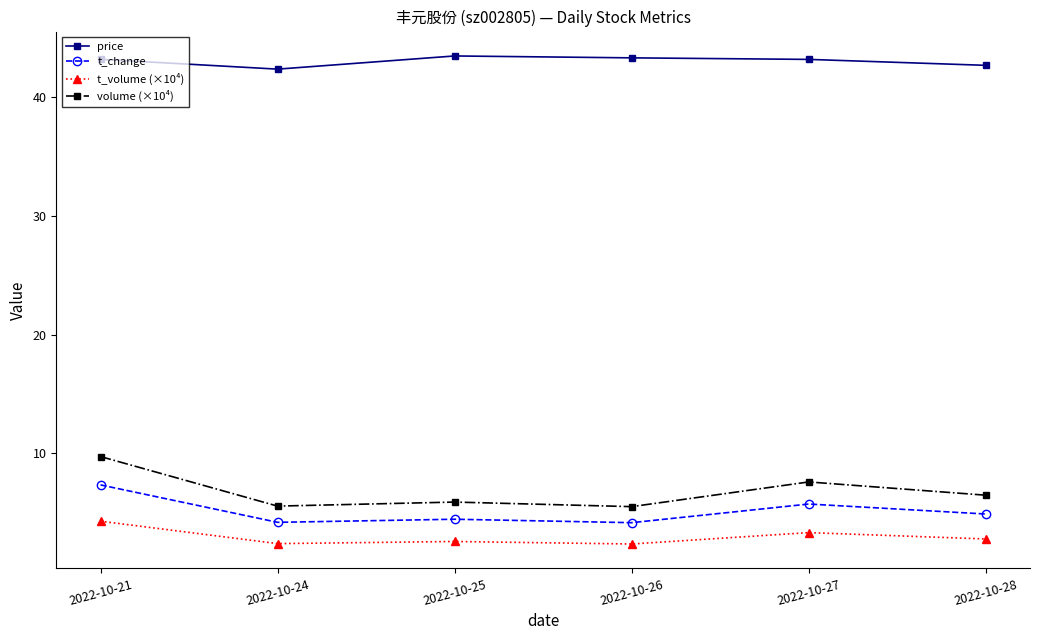

What is the difference between the highest and lowest values at 2022-10-25?

40.9